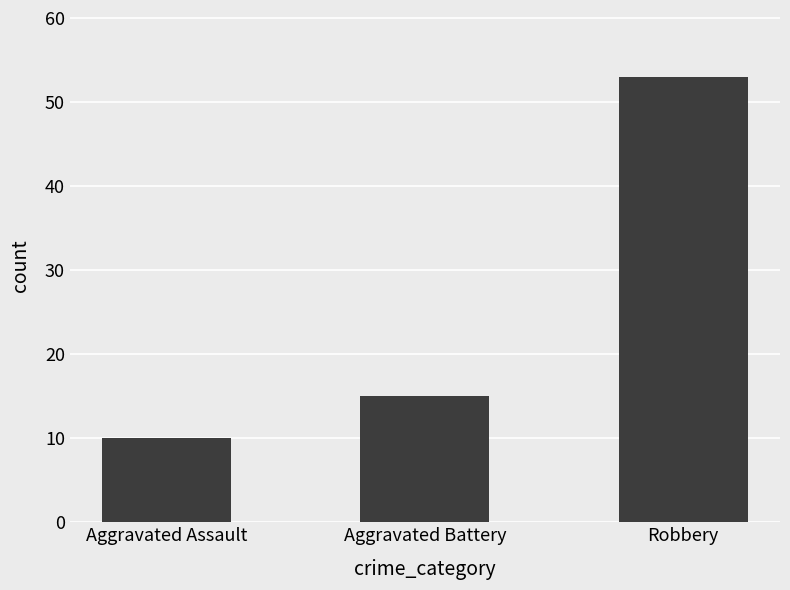

What is the smallest value displayed?

10